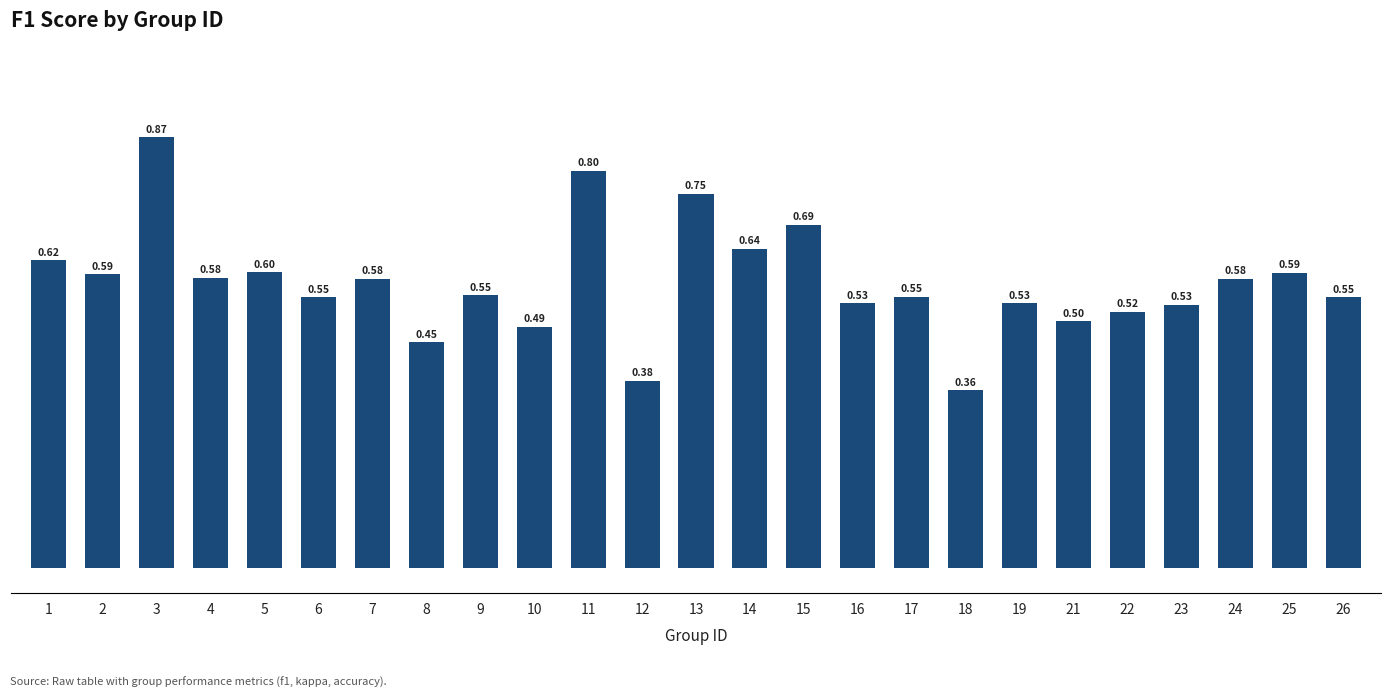

How many distinct data groups are displayed?

1